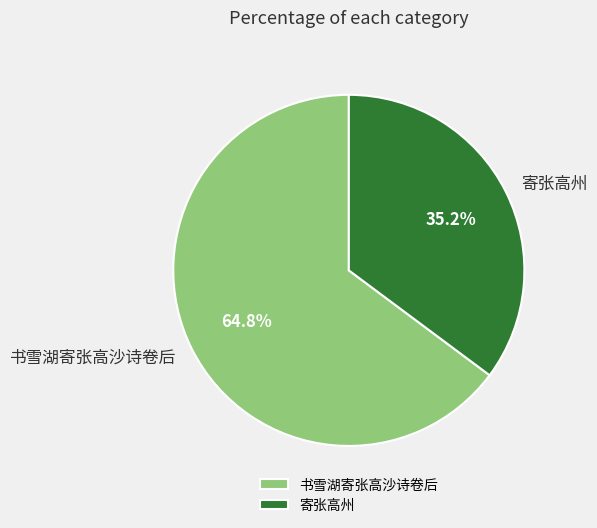

What is the smallest slice in the pie chart?

寄张高州